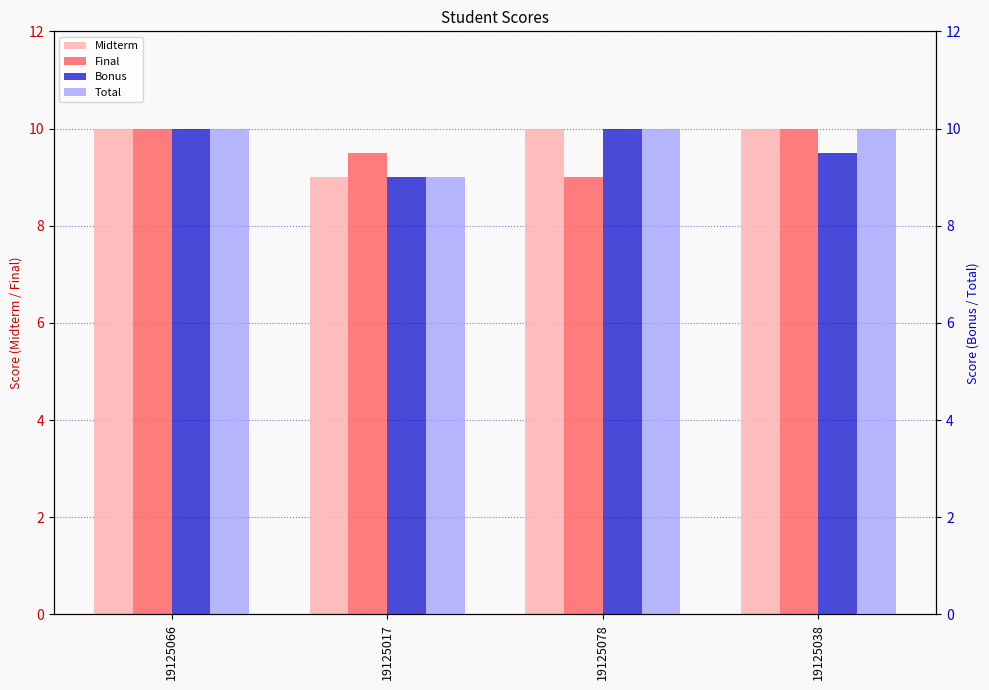

Which has a higher value, 19125017 or 19125066?

19125066